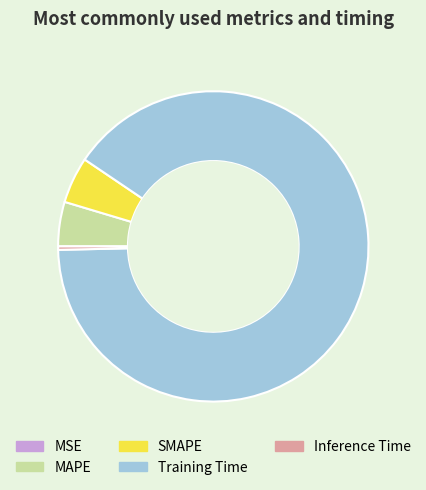

Does any single category account for the majority?

Yes